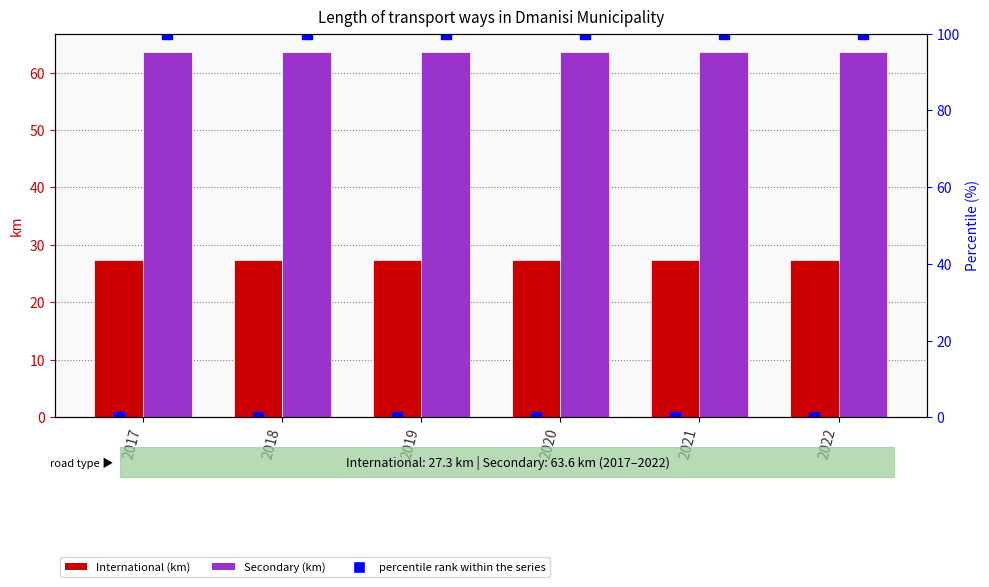

Is it true that Secondary equals 63.6 at 2019?

True